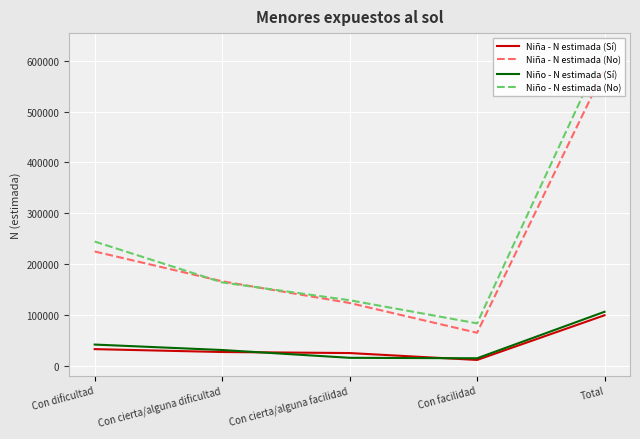

How many data points in Niño - N estimada (Sí) are above 31940?

2